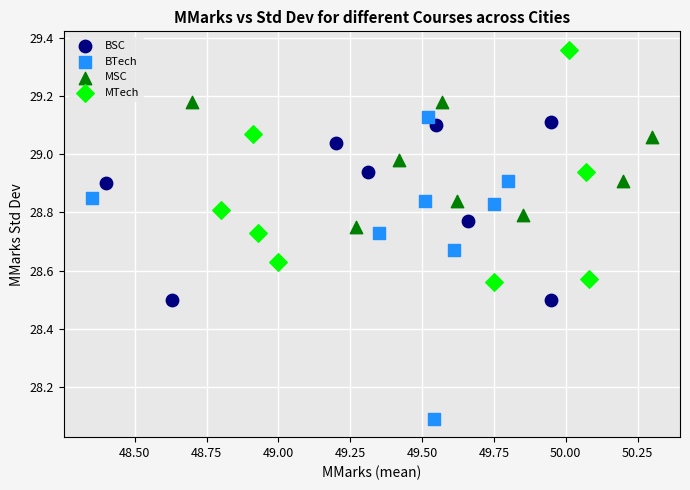

Which series has the widest spread of Y values?

BTech